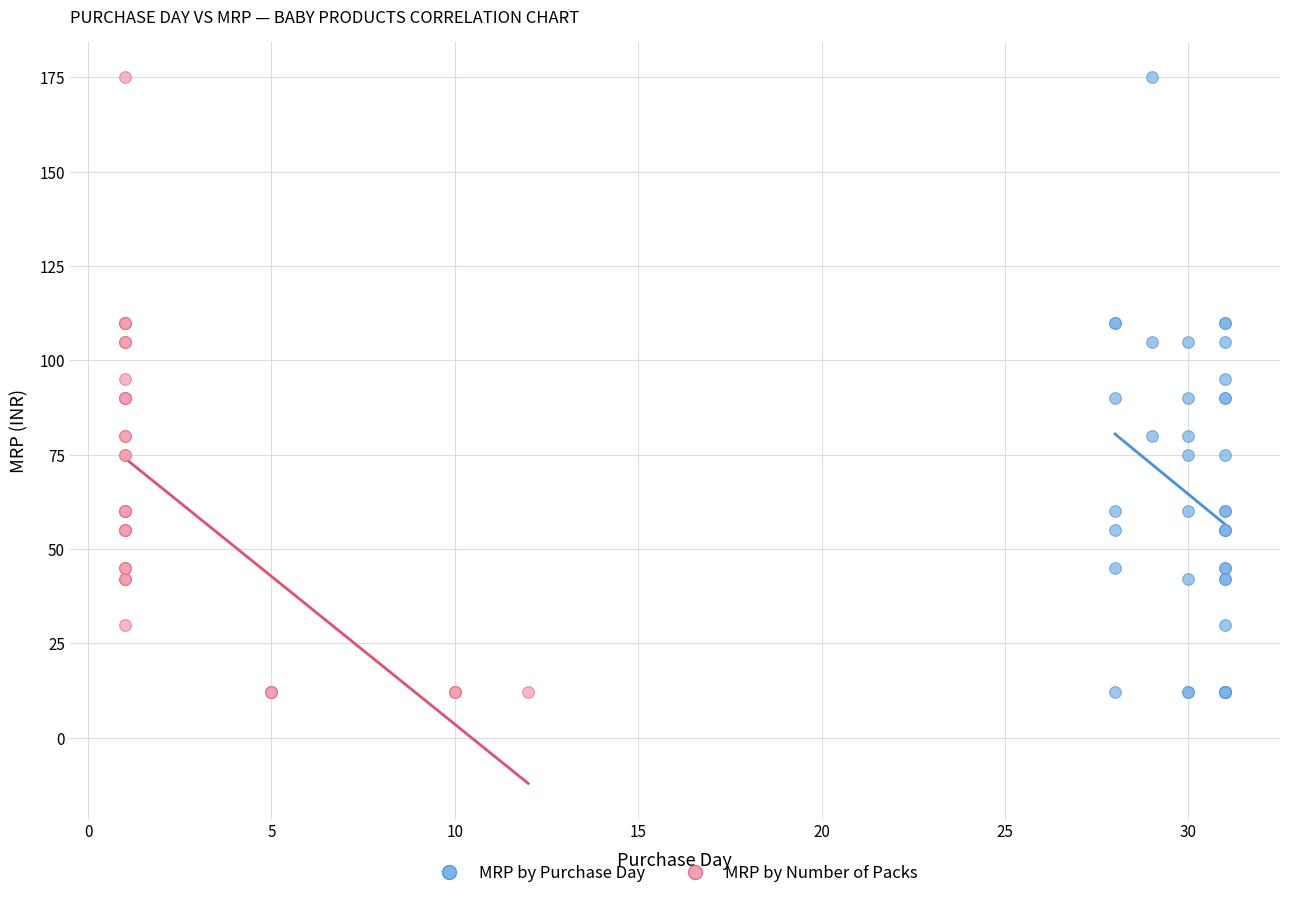

What are all the series names shown in the legend?

MRP by Purchase Day, MRP by Number of Packs